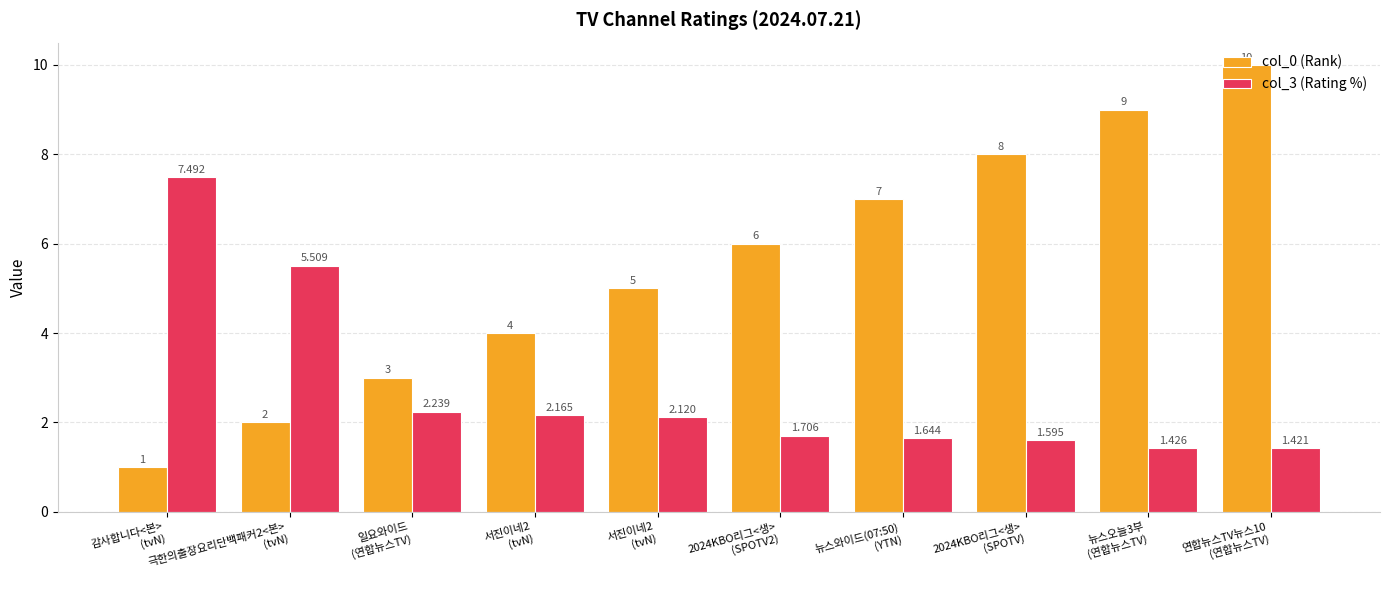

What value does the col_0 (Rank) series have at 서진이네2
(tvN)?

5.0